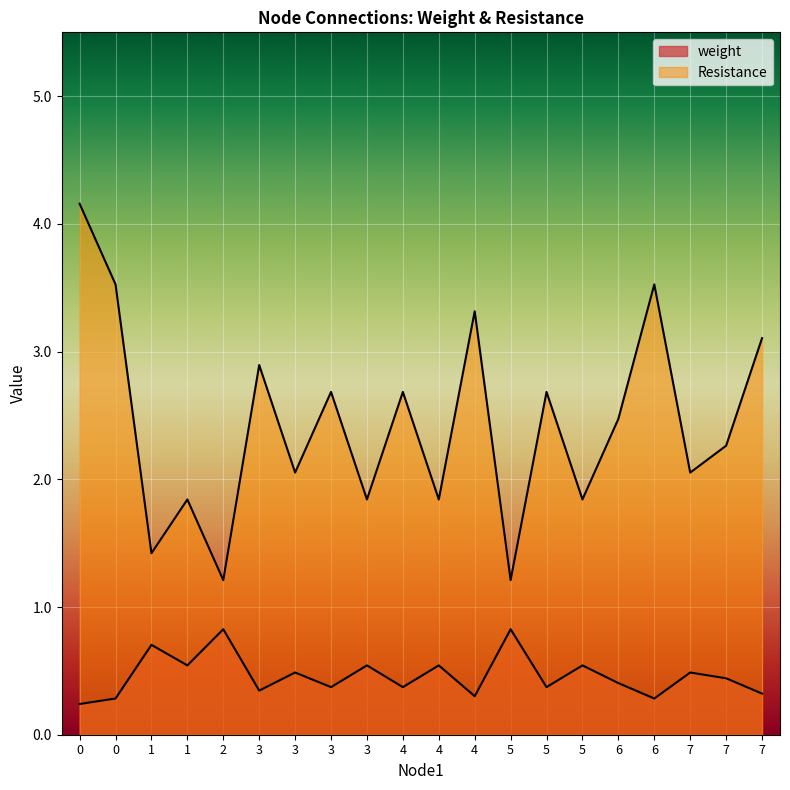

What is the difference between the maximum and minimum values in the weight series?

0.6